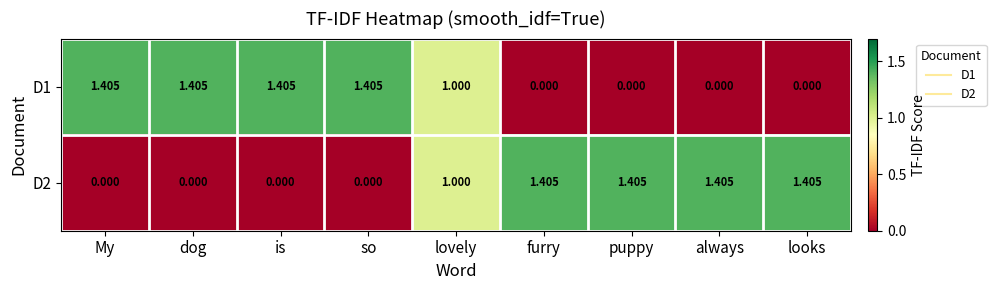

Is the value of D1 at always greater than the value of D2 at puppy?

No